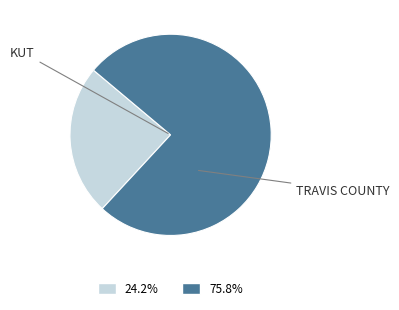

Does any single category account for the majority?

Yes